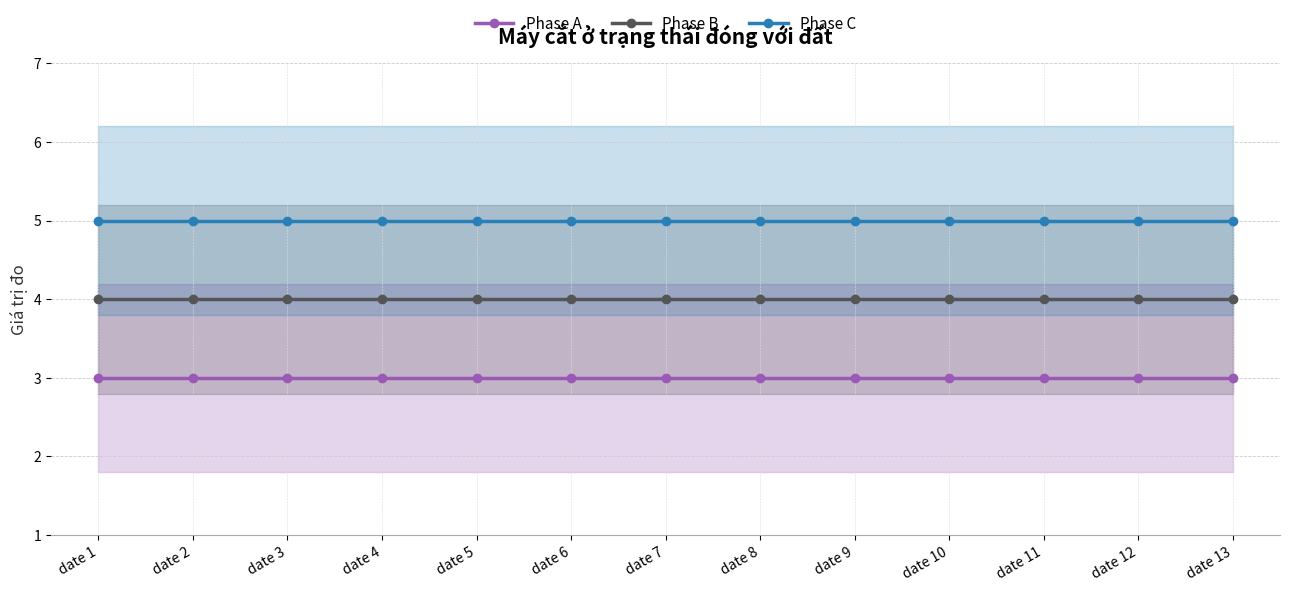

How many distinct data groups are displayed?

3